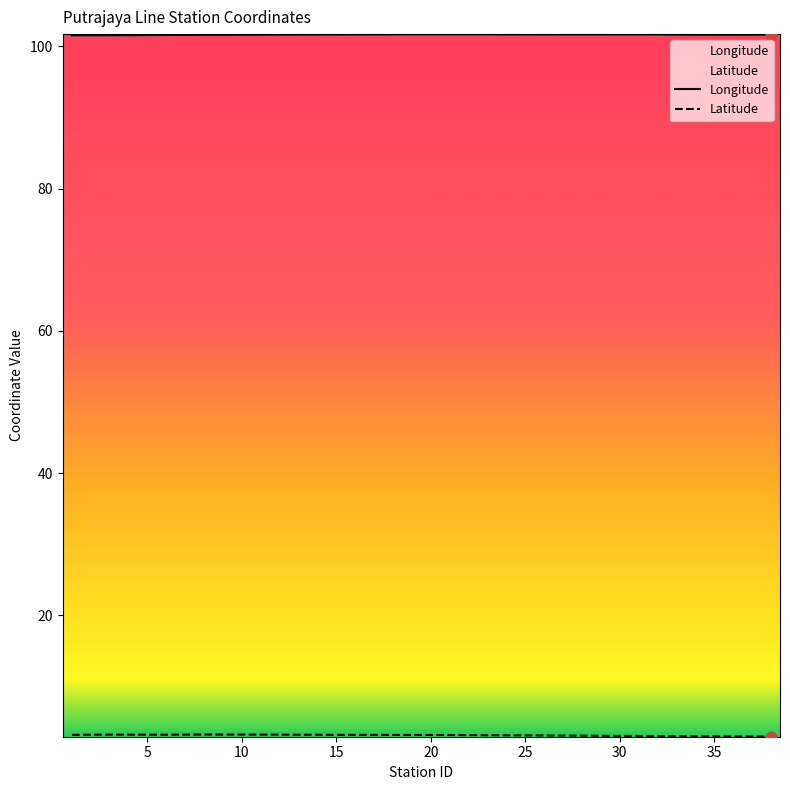

What is the highest value of the Longitude series?

101.7